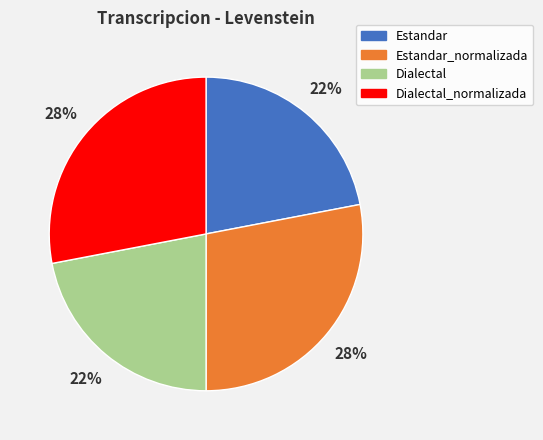

True or false: Dialectal accounts for 8% of the total.

False